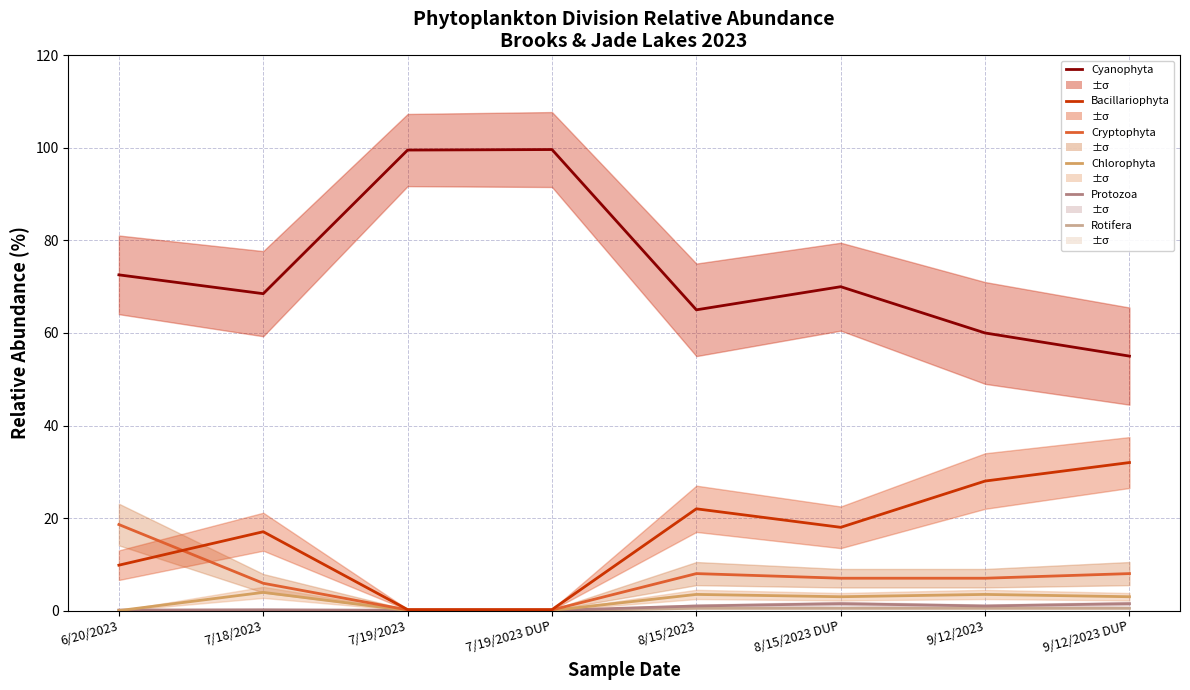

Reading left to right, what are all the values shown in this chart?

Rotifera: 0.0	0.0	0.0	0.0	0.5	0.5	0.5	0.5
Protozoa: 0.1	0.2	0.1	0.1	1.0	1.5	1.0	1.5
Chlorophyta: 0.0	3.9	0.0	0.0	3.5	3.0	3.5	3.0
Cryptophyta: 18.6	5.9	0.1	0.1	8.0	7.0	7.0	8.0
Bacillariophyta: 9.8	17.1	0.2	0.2	22.0	18.0	28.0	32.0
Cyanophyta: 72.6	68.5	99.5	99.6	65.0	70.0	60.0	55.0